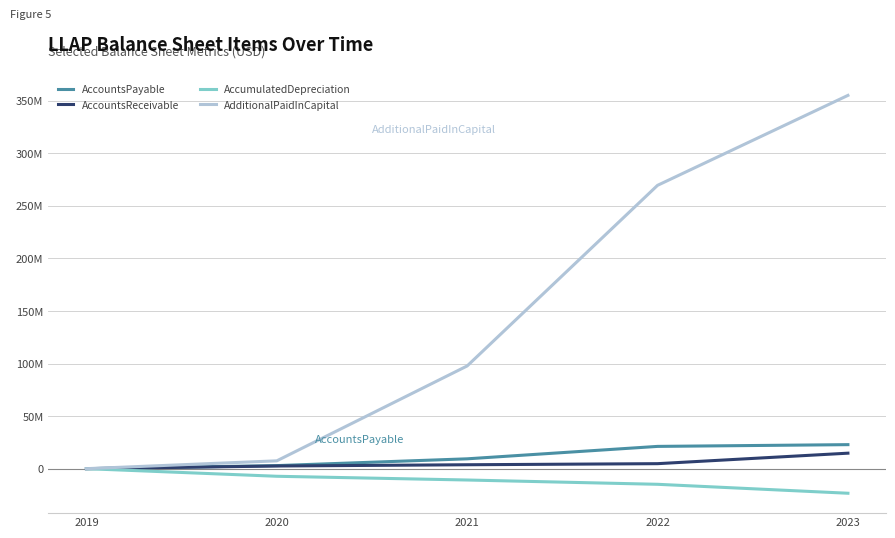

Does the chart display data point markers on the line(s)?

No